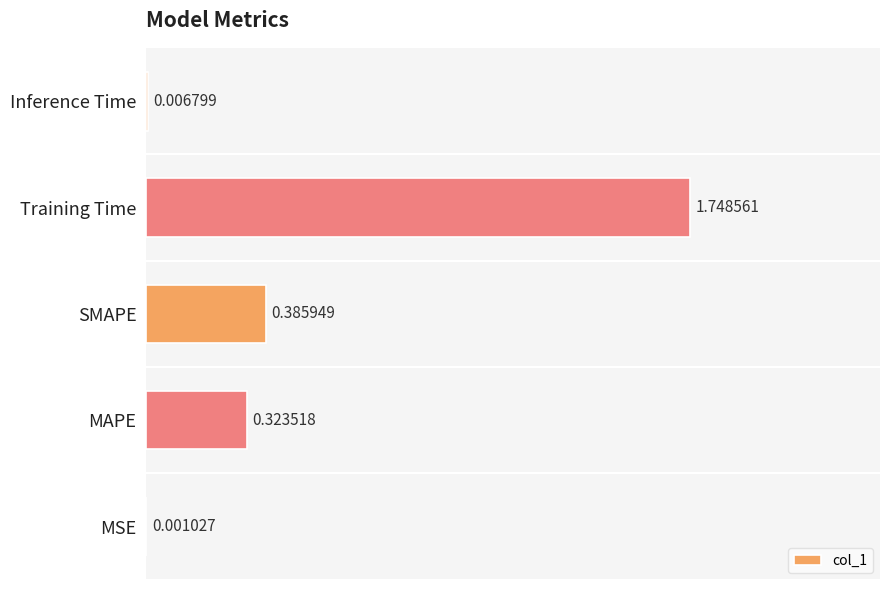

Are the bars horizontal?

Yes